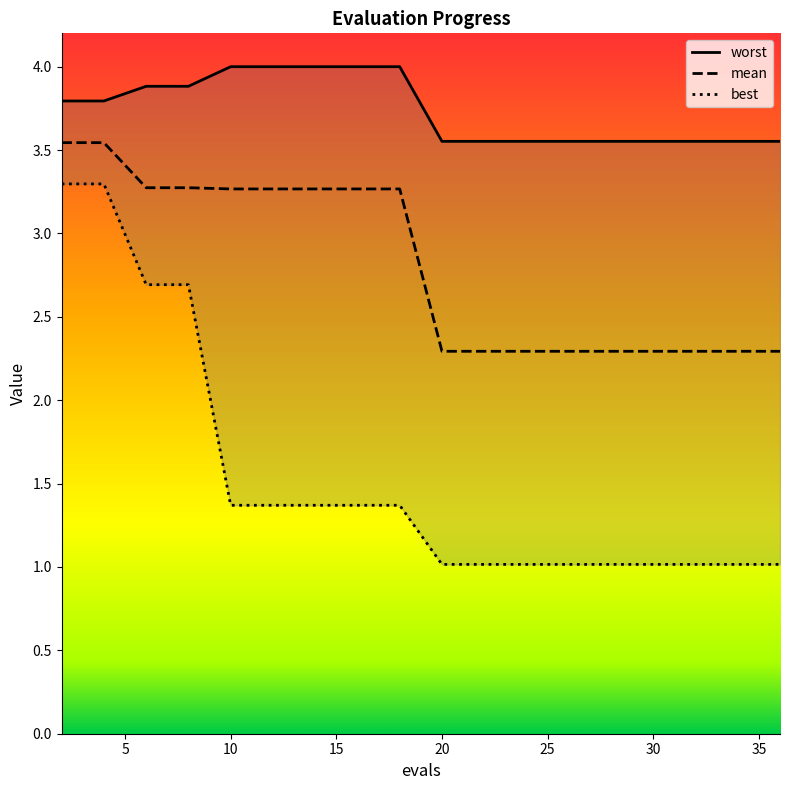

What is the maximum value for worst?

4.0